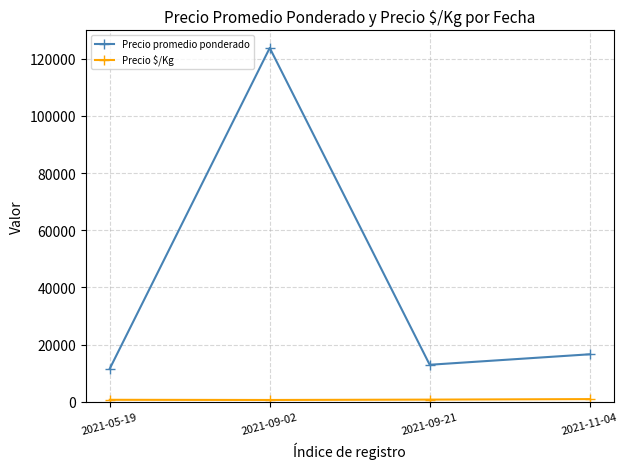

In Precio promedio ponderado, how many points are lower than both neighbors (excluding endpoints)?

1